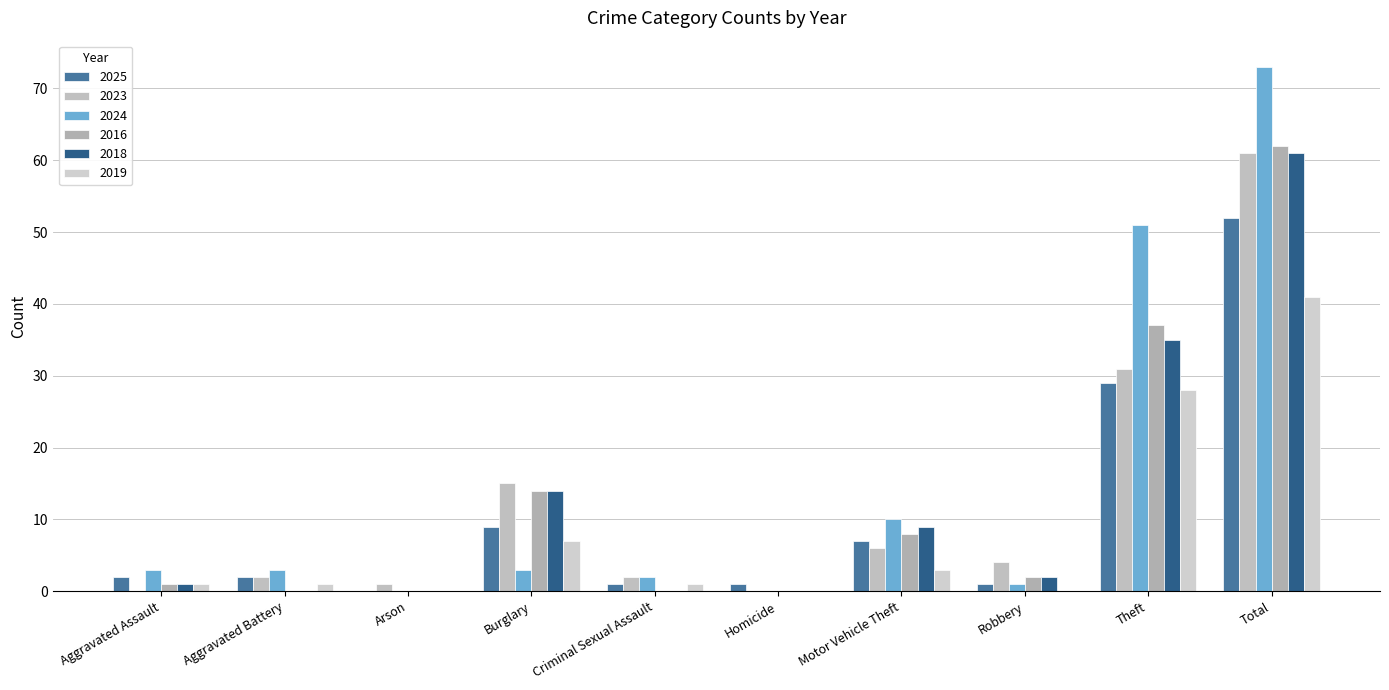

How many groups of bars are there?

10